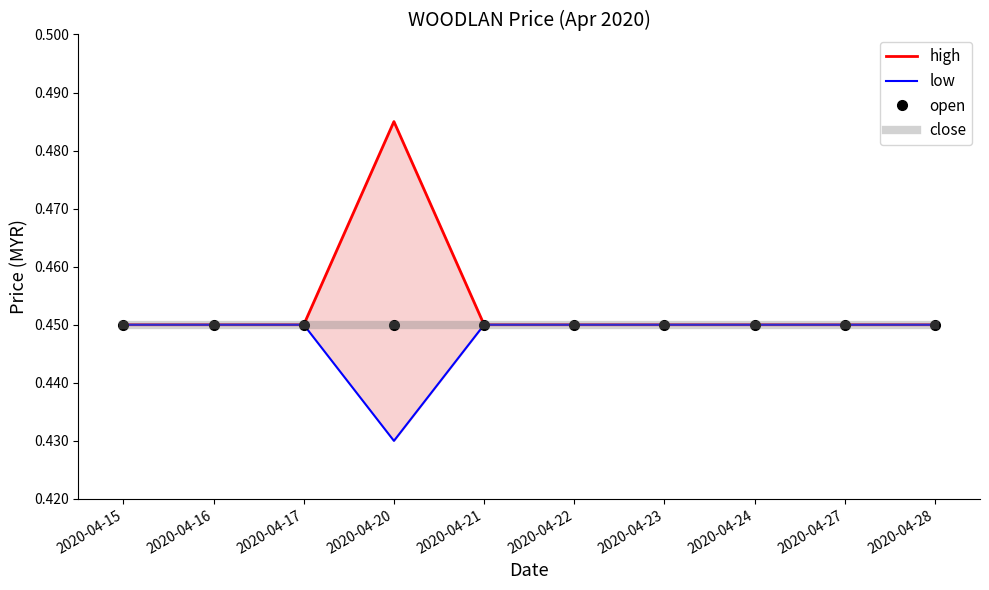

At which category does the chart reach its minimum across all series?

2020-04-20